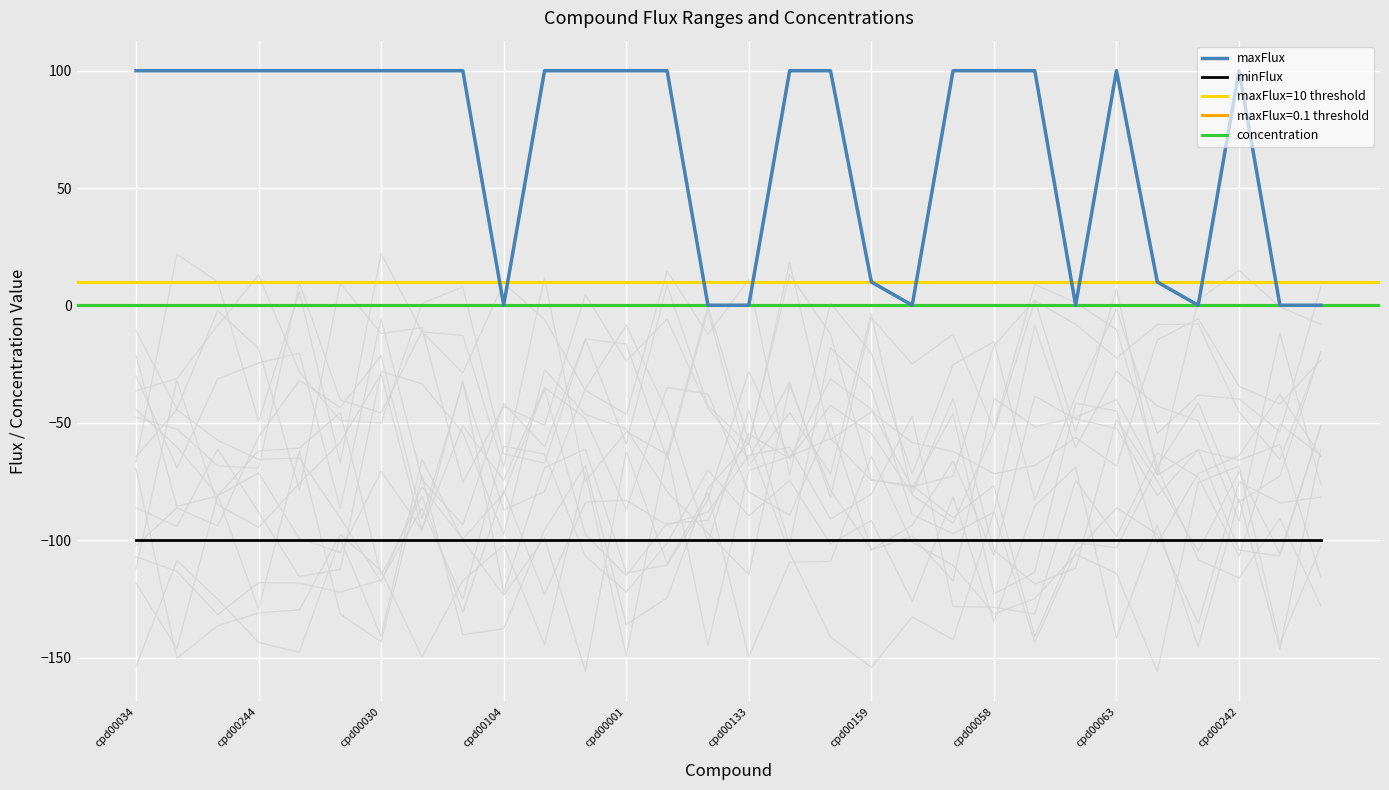

Which series has the largest range (max minus min)?

maxFlux